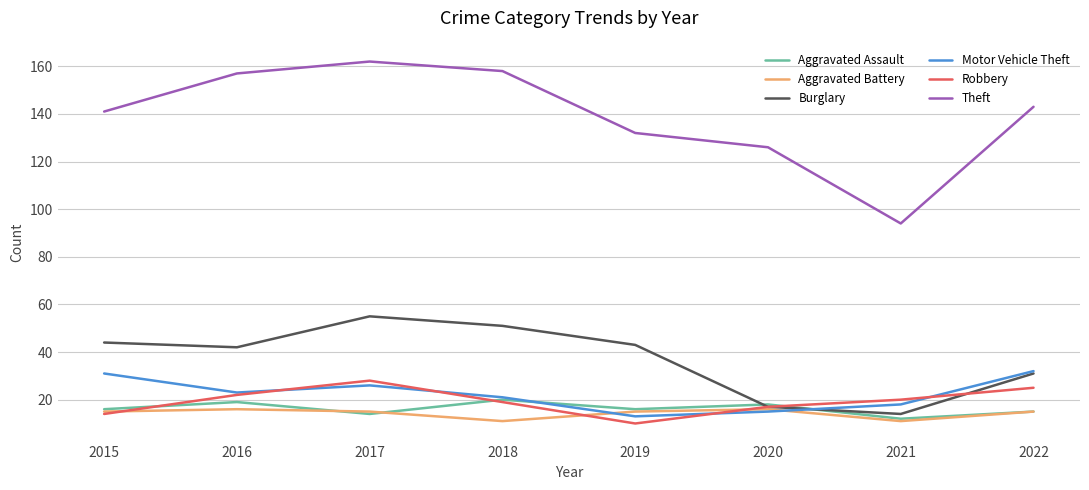

True or false: Aggravated Assault and Theft cross at least once.

False